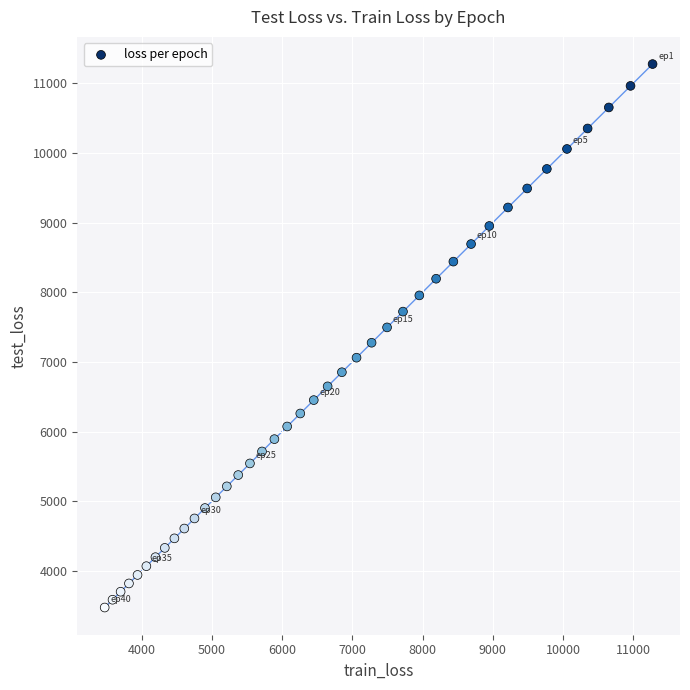

What is the range of Y values (max minus min)?

7801.2